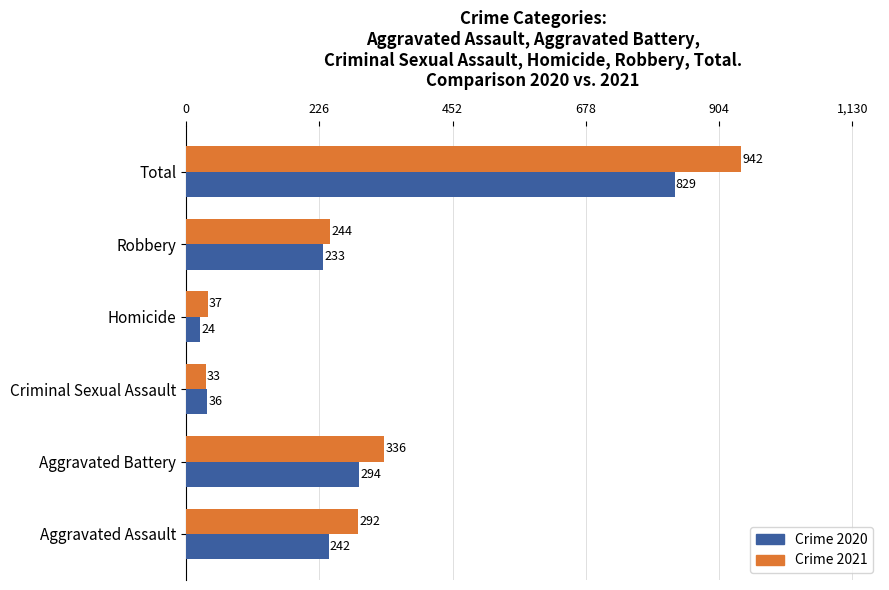

What is the maximum value shown in the chart?

942